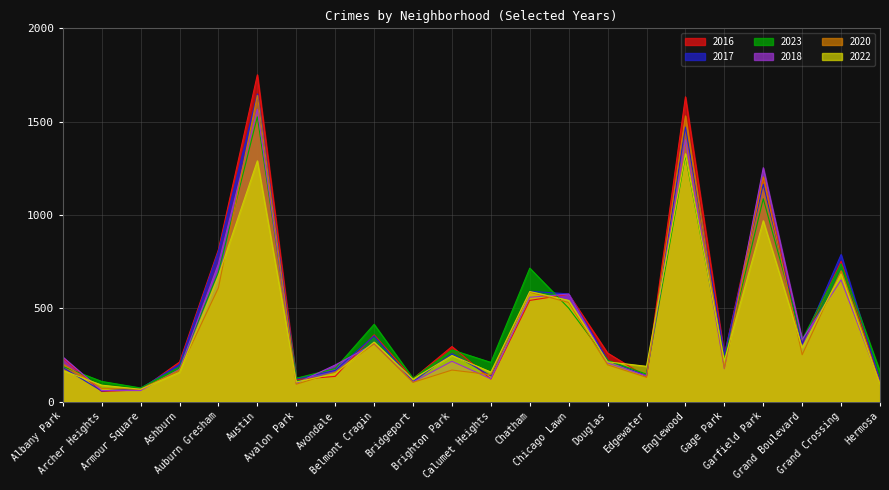

What is the maximum value shown in the chart?

1751